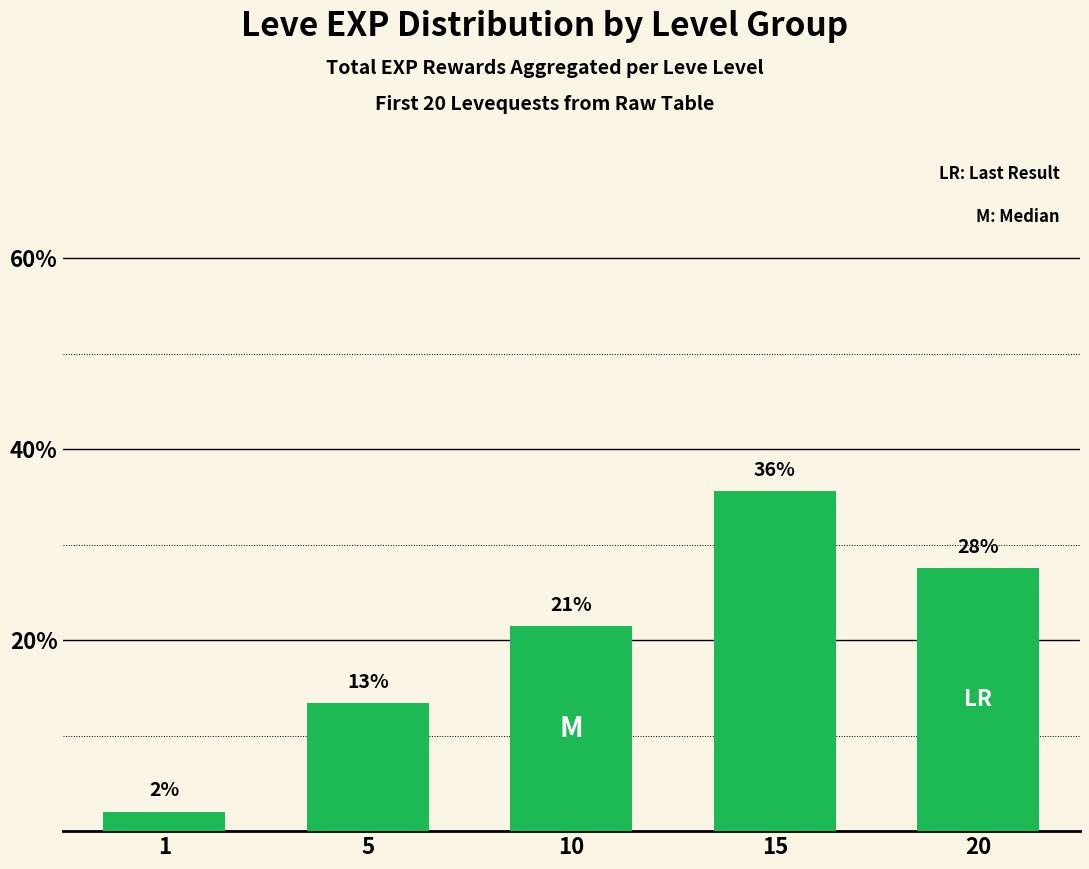

Reading left to right, transcribe all the data shown in this chart.

2.0	13.4	21.5	35.6	27.5